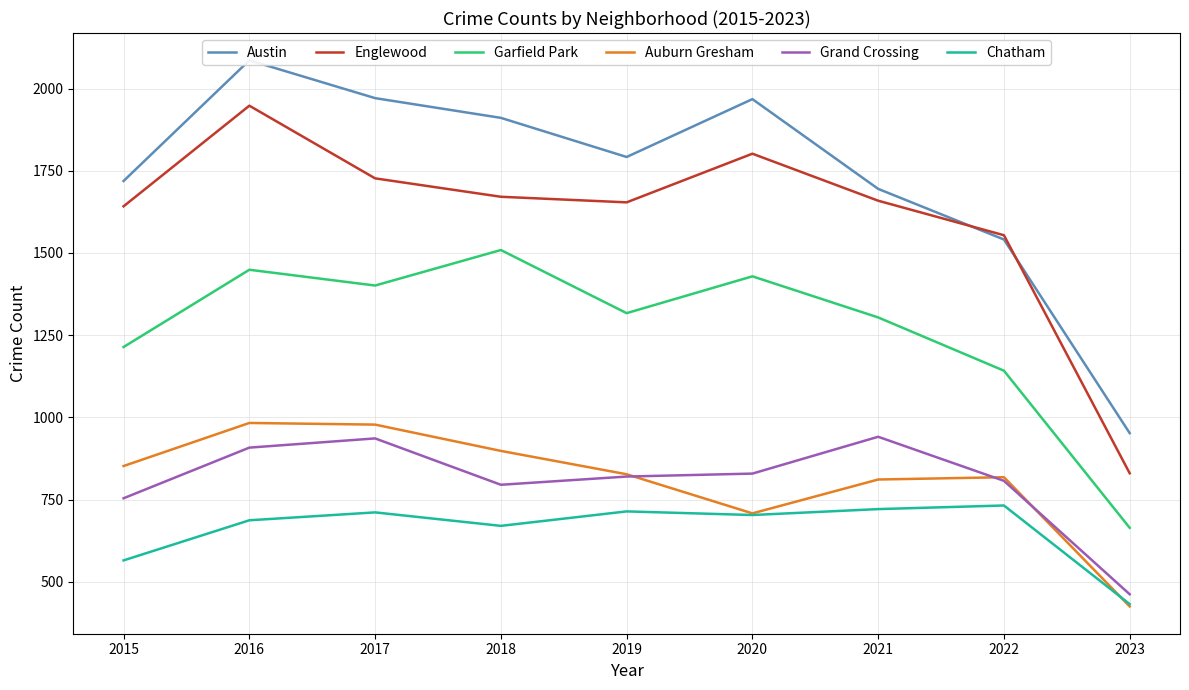

True or false: Grand Crossing and Chatham cross at least once.

False